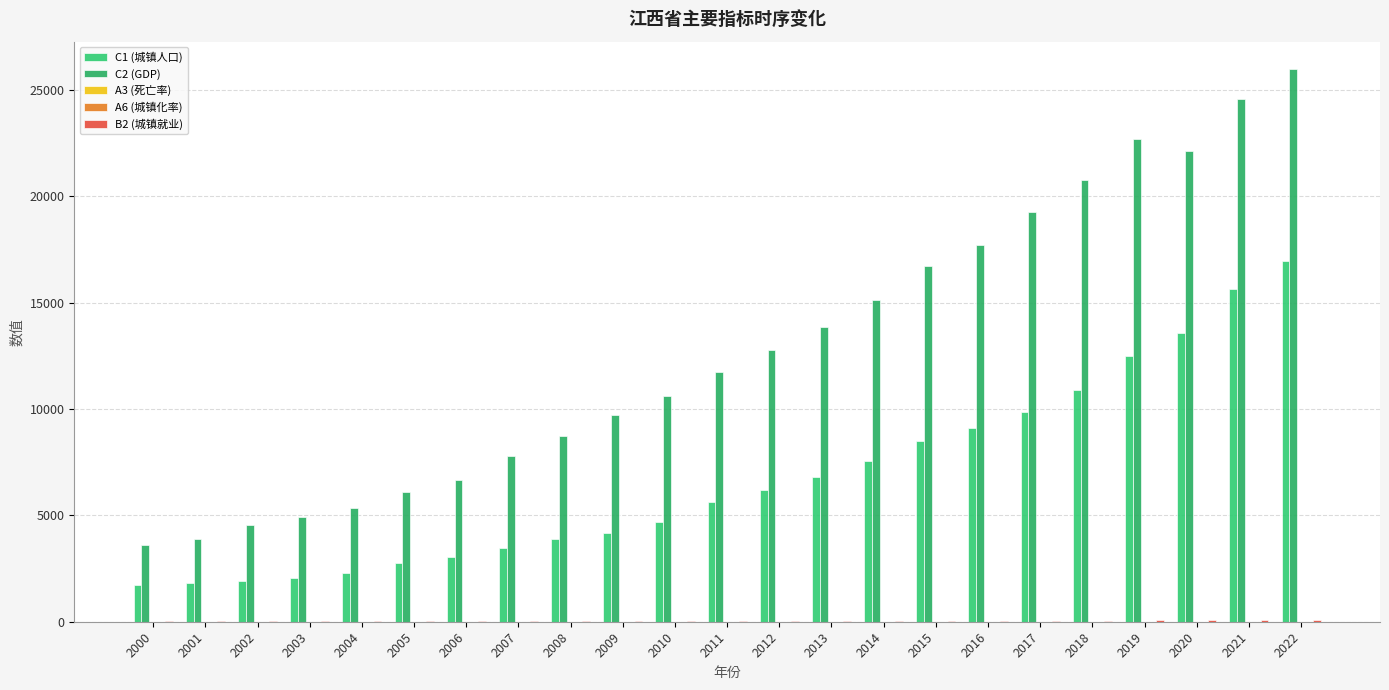

How many categories are shown in the chart?

23